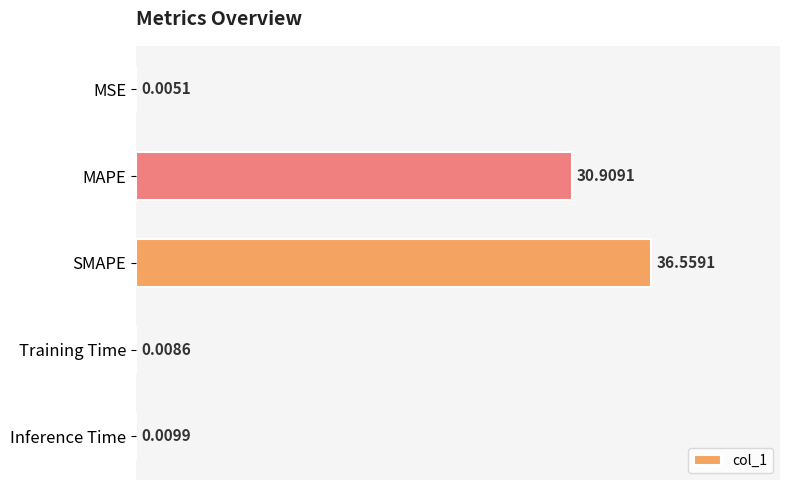

What is the sum of the values at MAPE and Training Time?

30.9